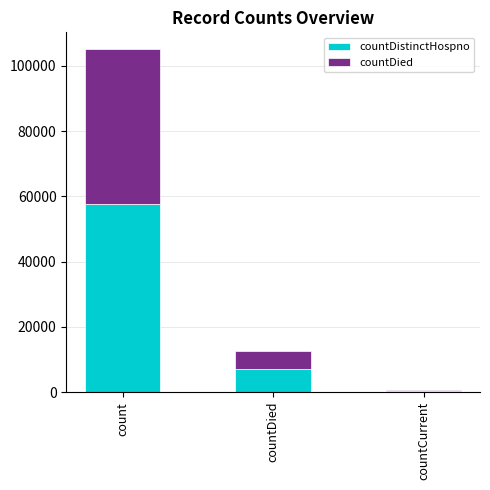

What is the total value across all series at count?

105034